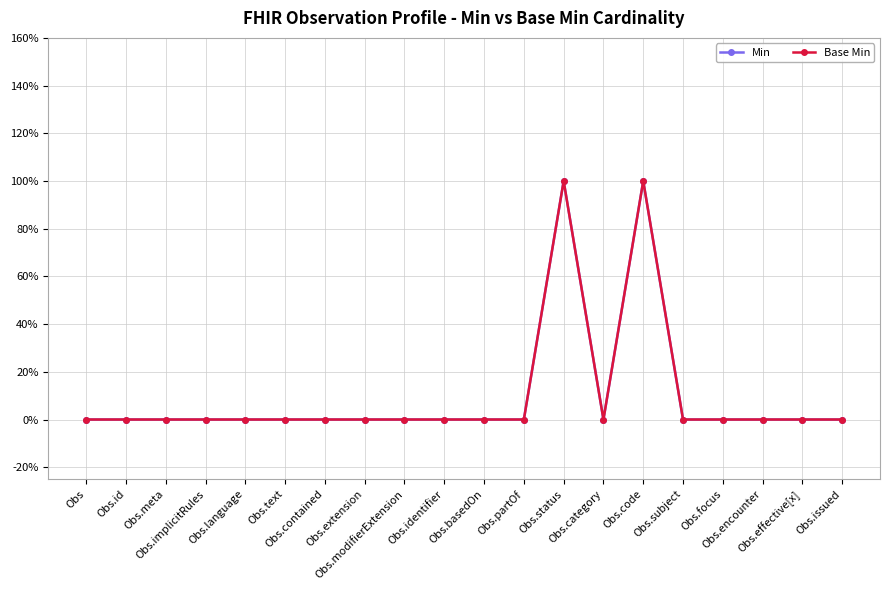

At how many categories does at least one series exceed 0?

2